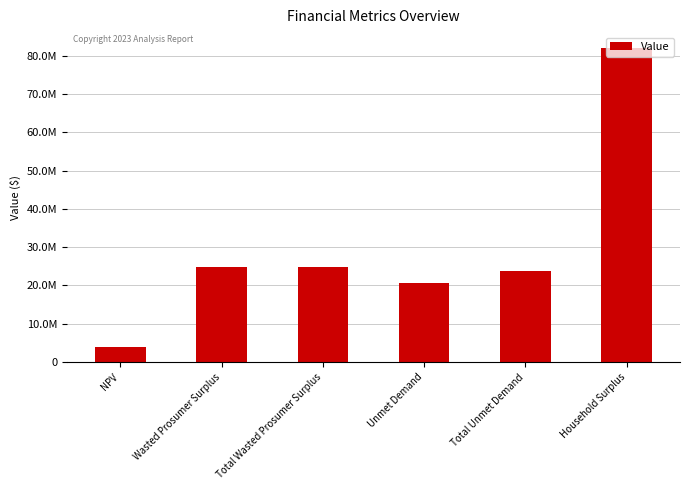

Are the bars horizontal?

No